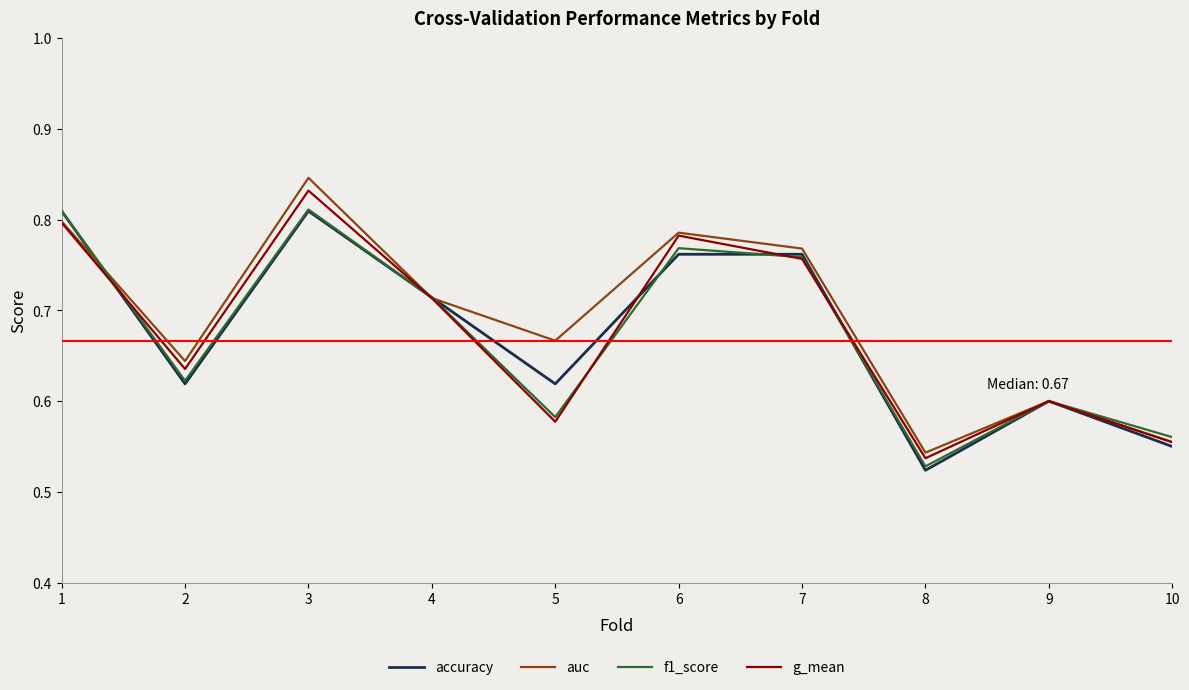

Which category has the highest value across all series?

3